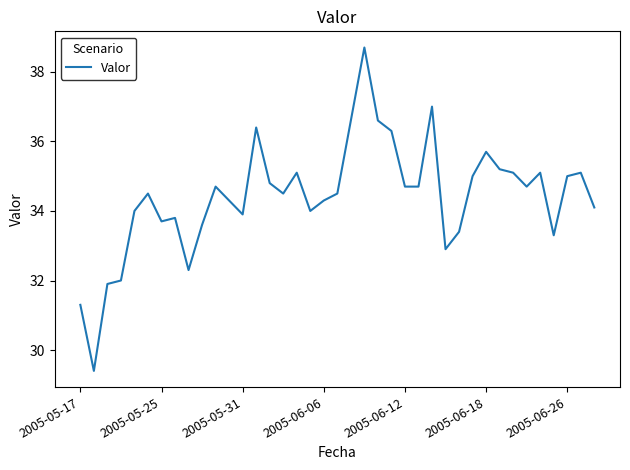

What is the difference between the maximum and minimum values?

9.3